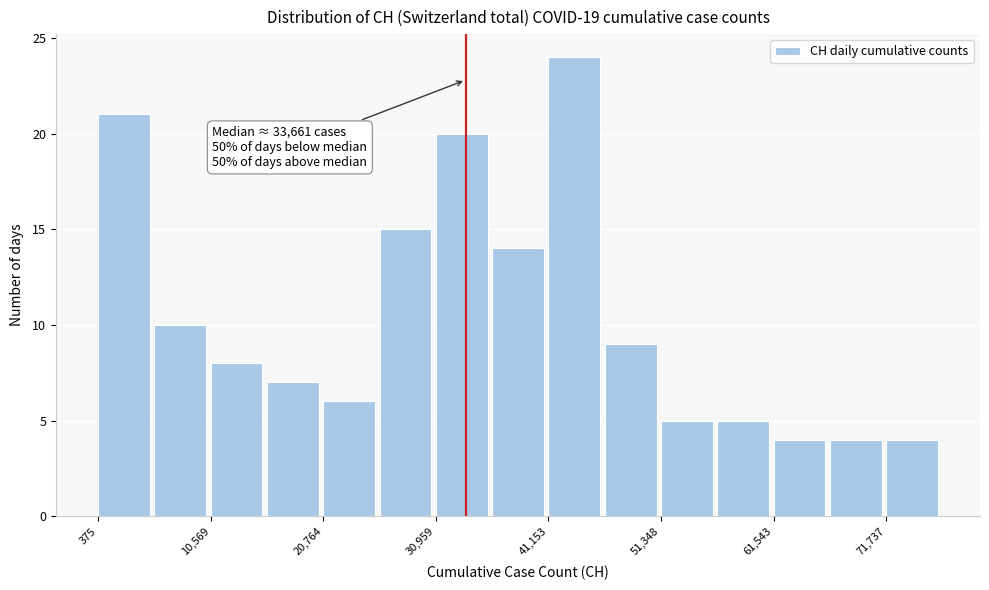

Around what value on the x-axis is the tallest bar? Give the approximate position of its centre, as read against the axis.

44000